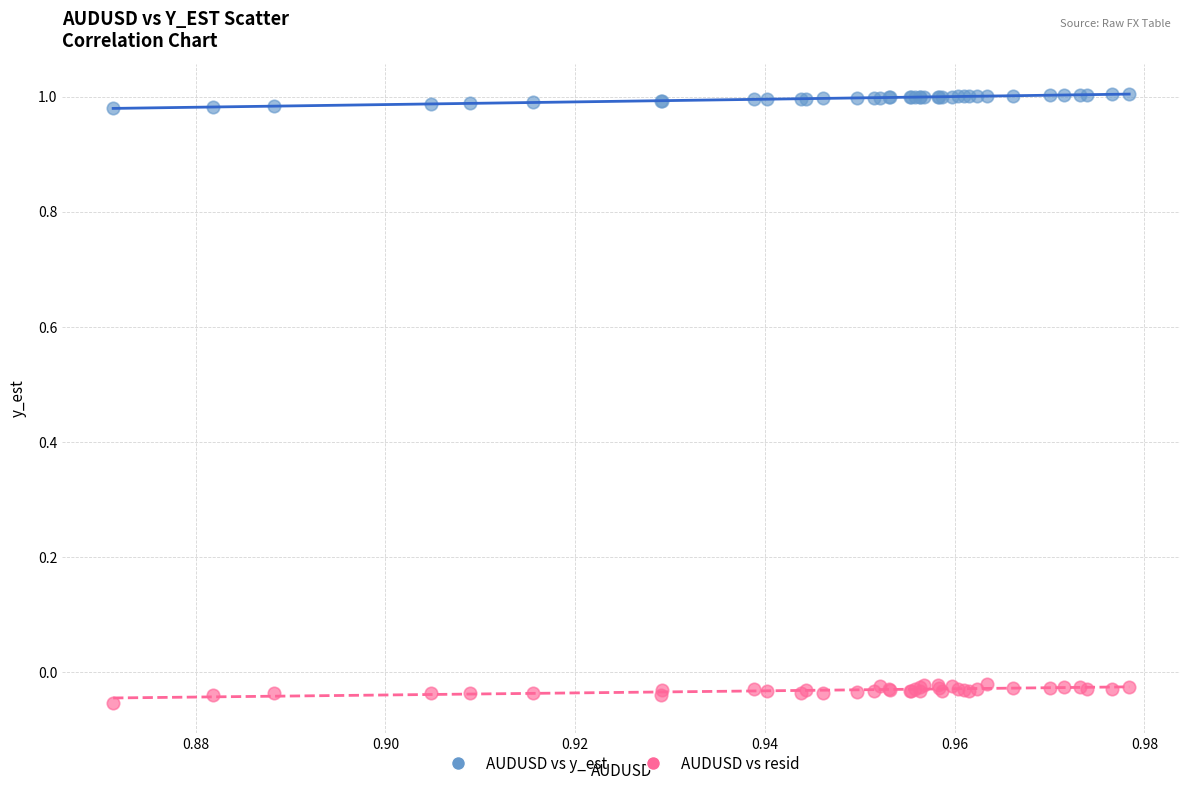

Which series contains the lowest Y value?

AUDUSD vs resid